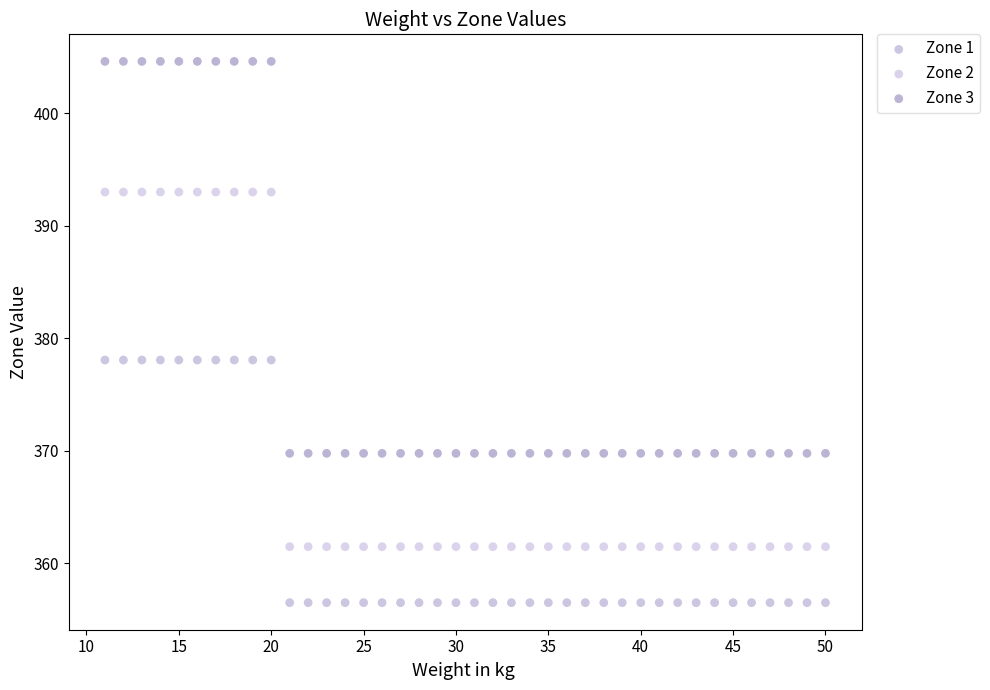

Across all data points, what is the range of Y values (max minus min)?

48.1